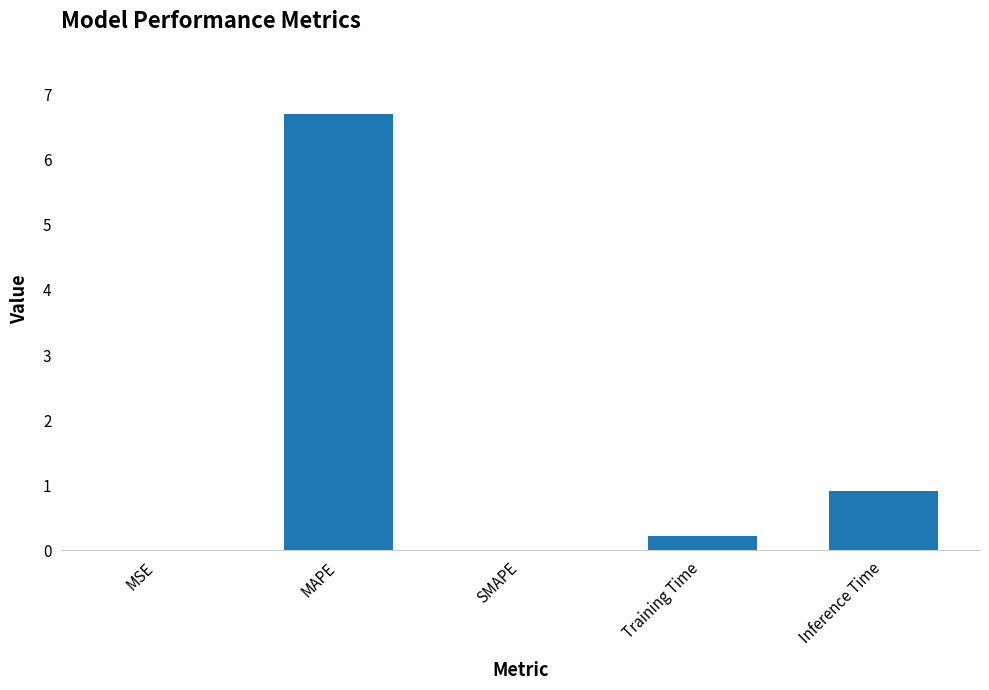

True or false: the data shows -3.8 at SMAPE.

False